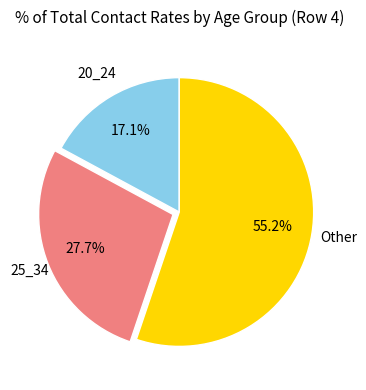

Is there any slice that represents more than half of the pie?

Yes